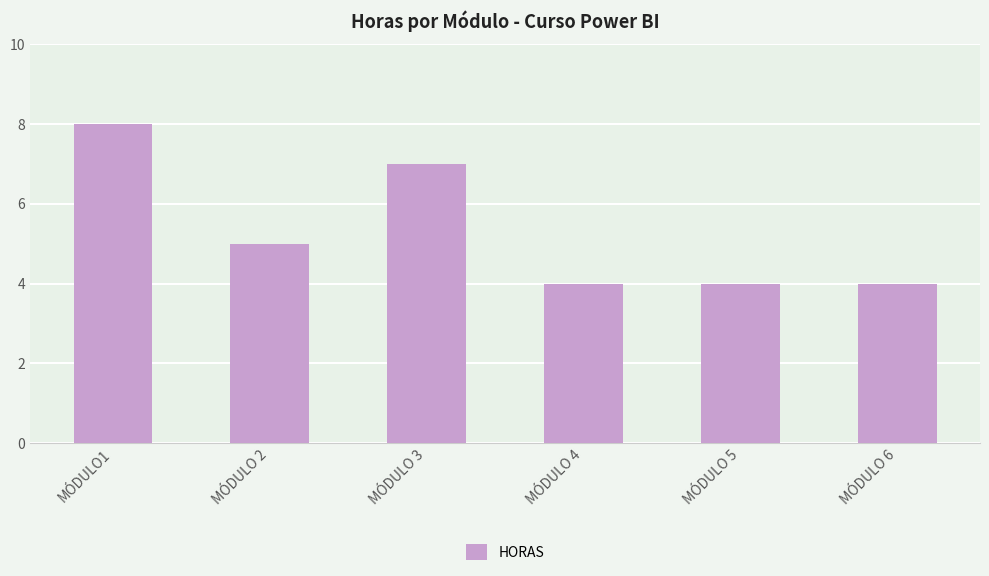

What is the difference between the maximum and minimum values?

4